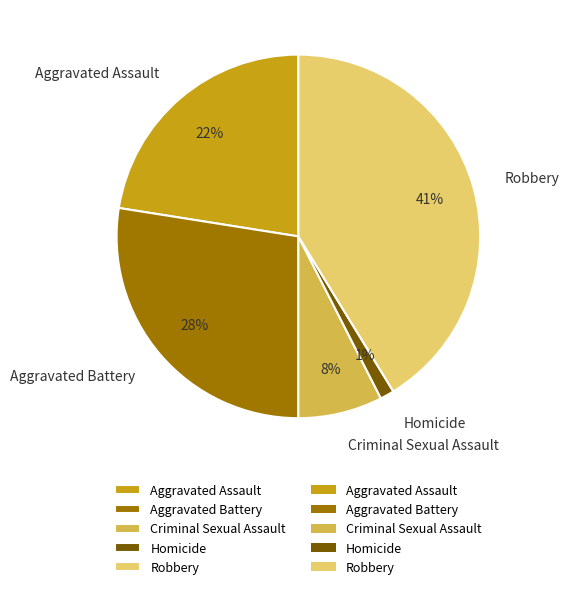

Approximately how many times larger is the value at Criminal Sexual Assault compared to Aggravated Battery?

0.3